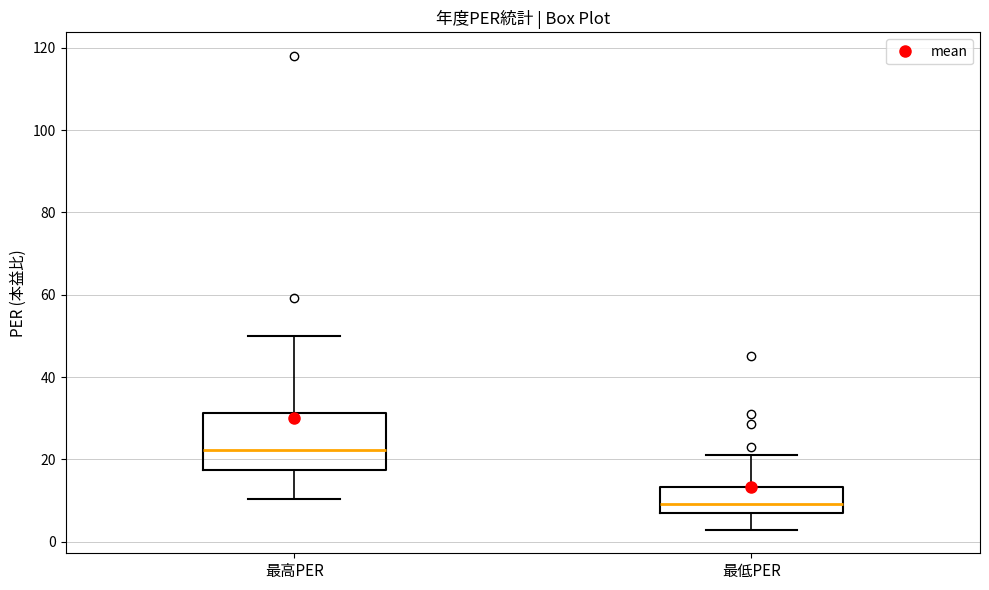

Reading left to right, read every box against the y-axis: the position of its median line, the range the box covers, and the ends of its whiskers. The values are not printed on the chart, so give them approximately, as read against the axis.

最高PER: median 22, box 18 to 32, whiskers 10 to 50
最低PER: median 10, box 8 to 14, whiskers 2 to 22